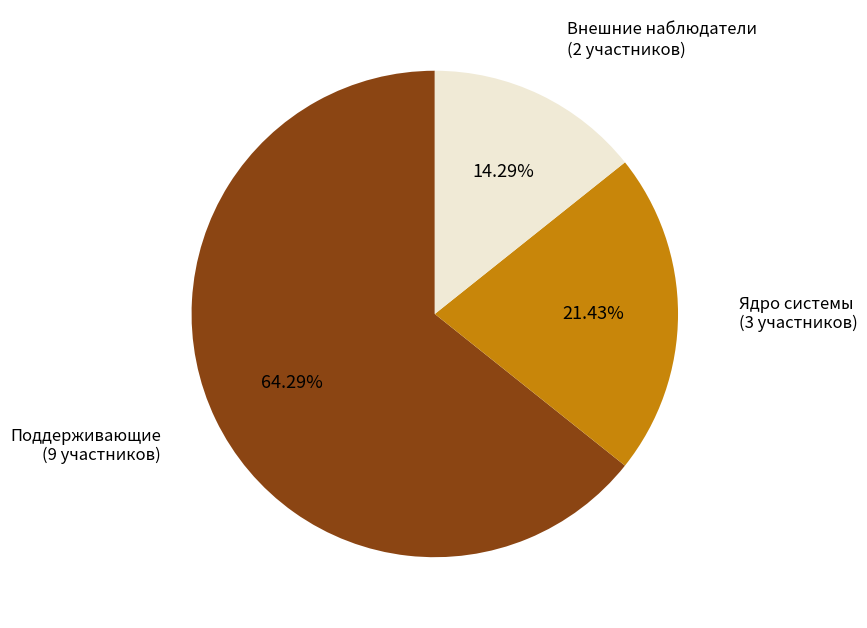

Does any single category account for the majority?

Yes